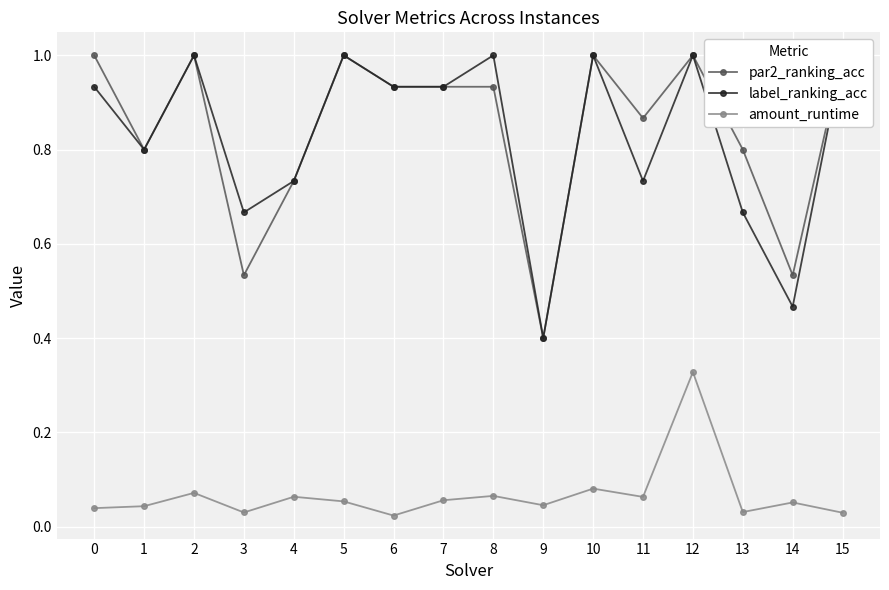

At which category is the sum across all series the highest?

12